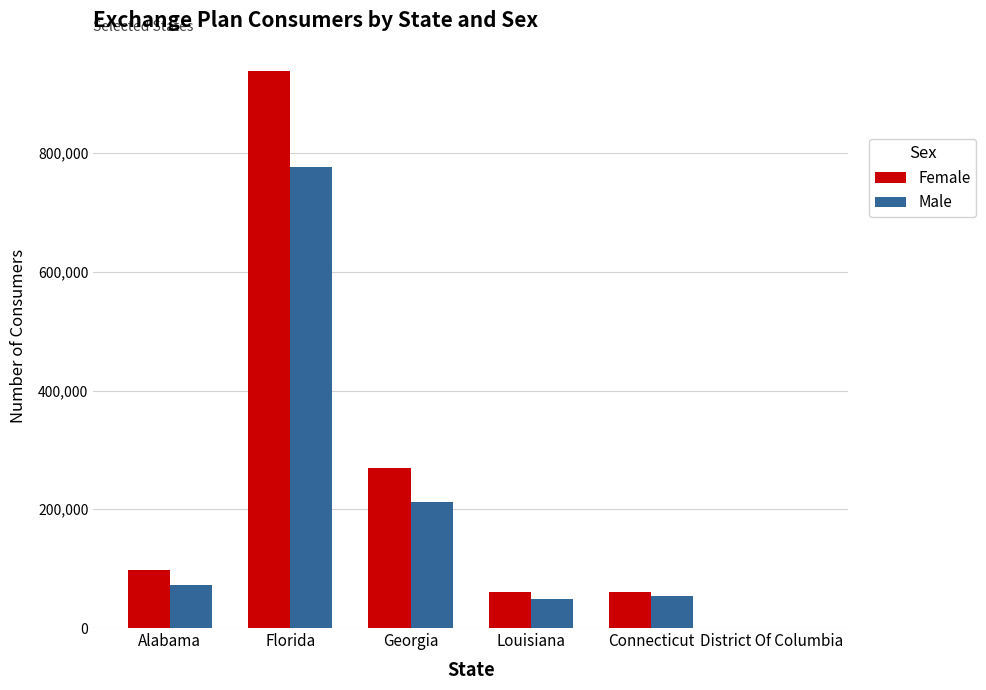

At which label does Male reach its peak?

Florida